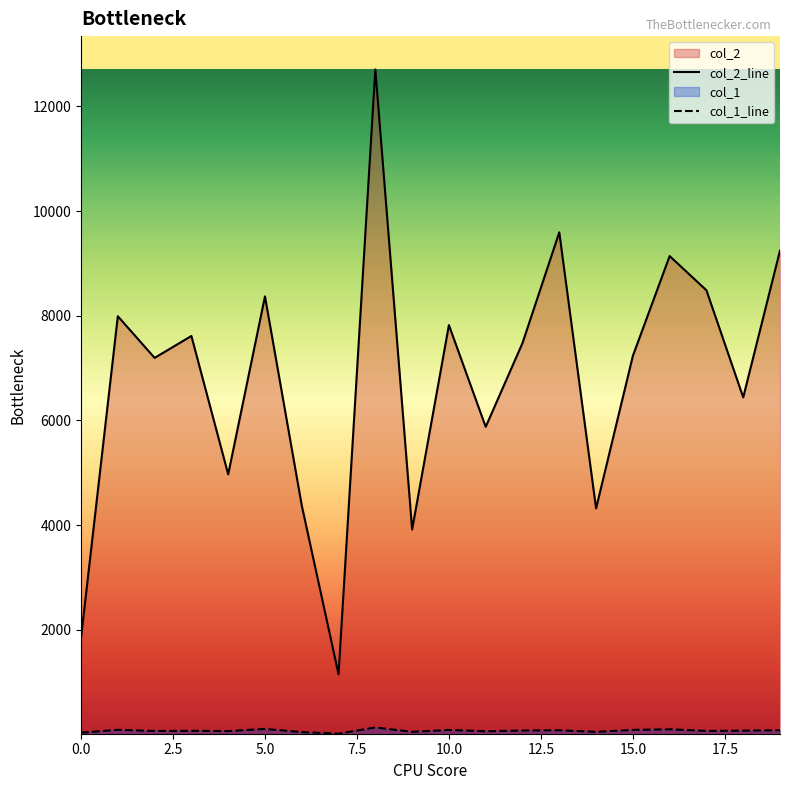

What is the total value across all series at 5.0?

8474